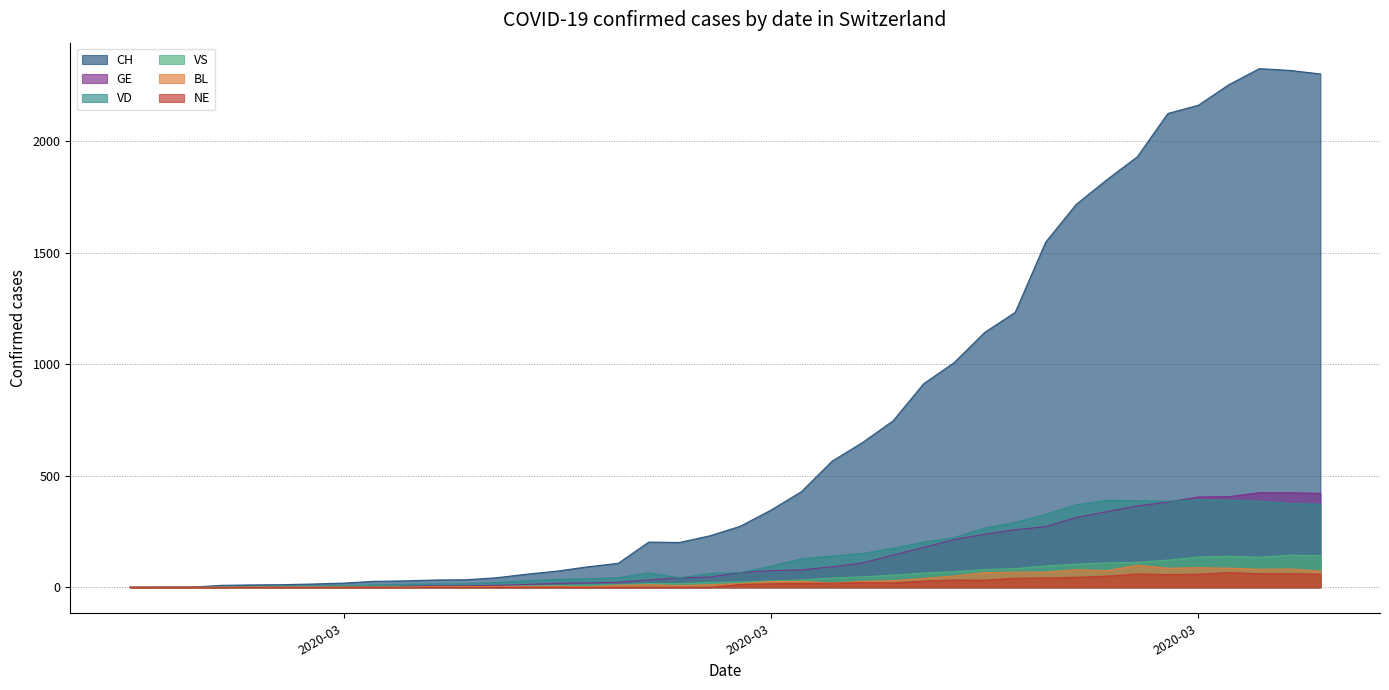

True or false: VS and CH intersect in this chart.

False